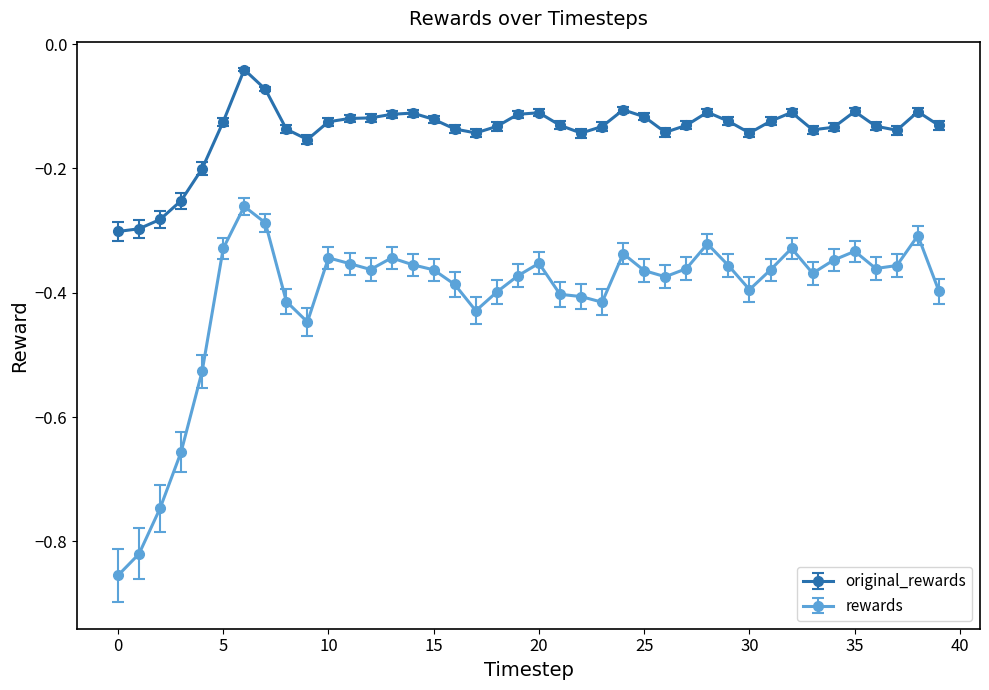

What are all the series names shown in the legend?

original_rewards, rewards